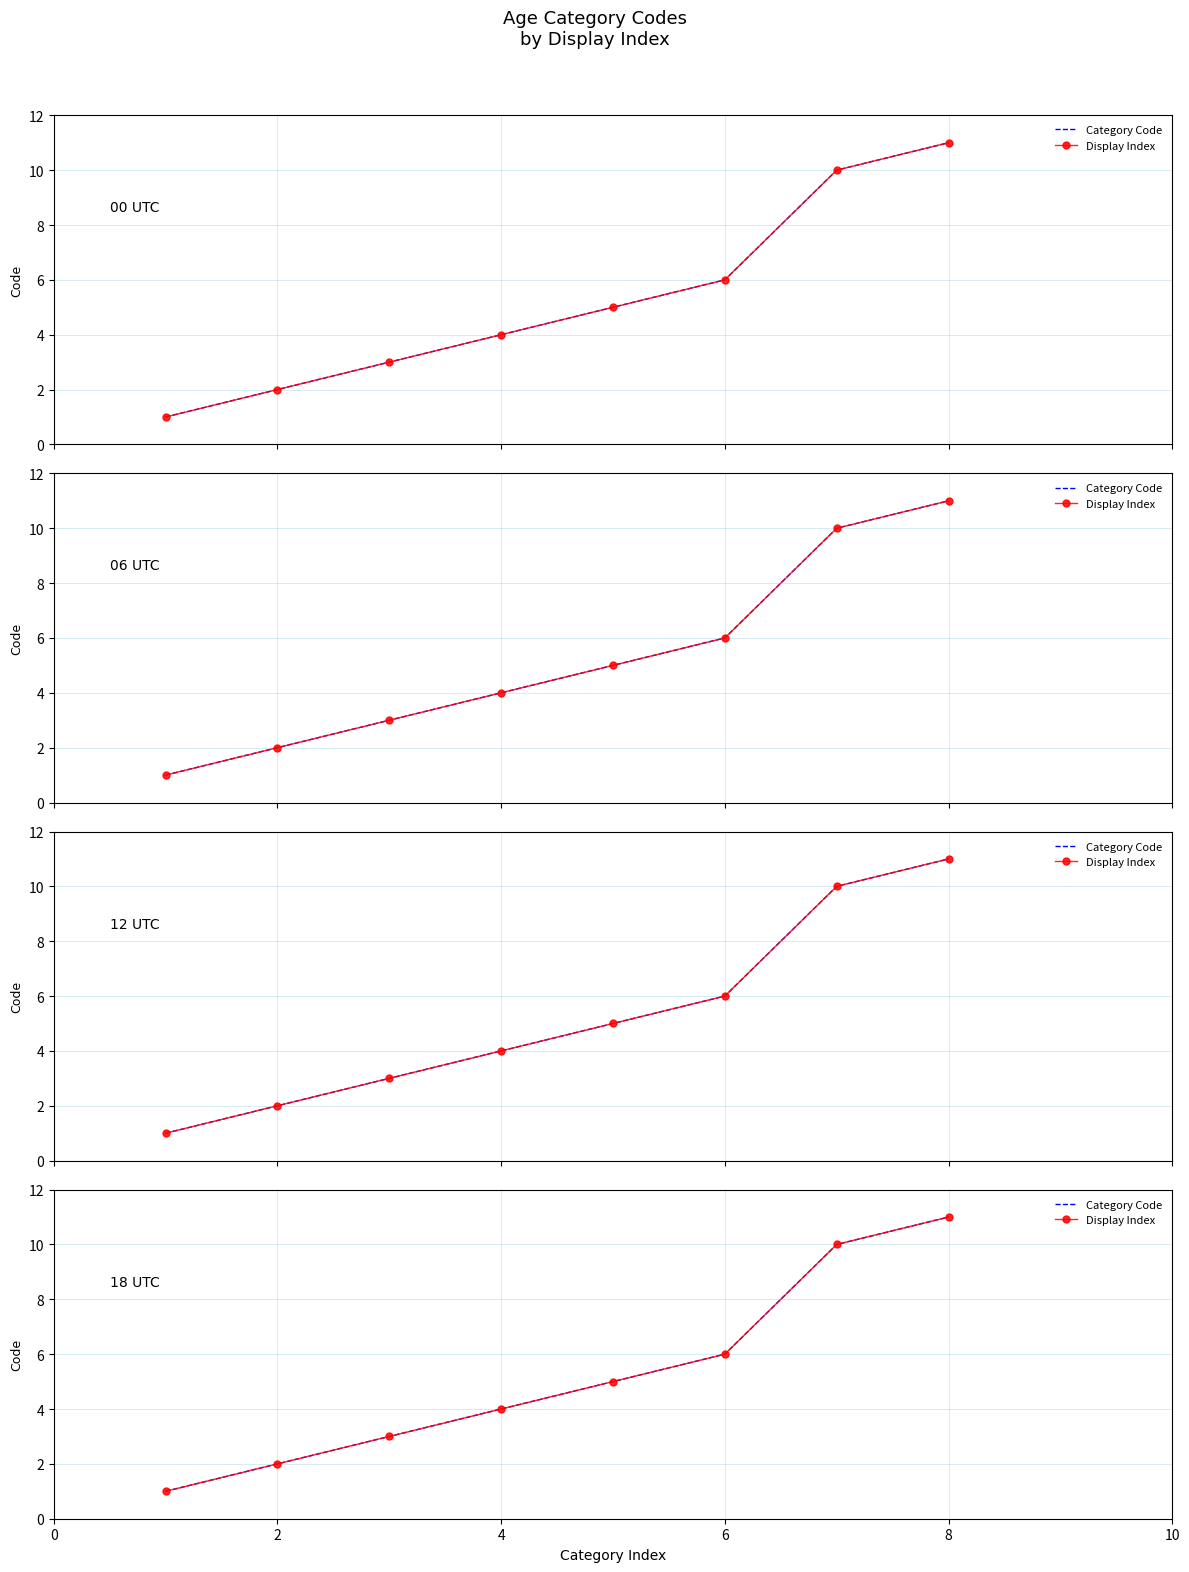

True or false: Display Index has more than 0 points higher than both neighbors.

False